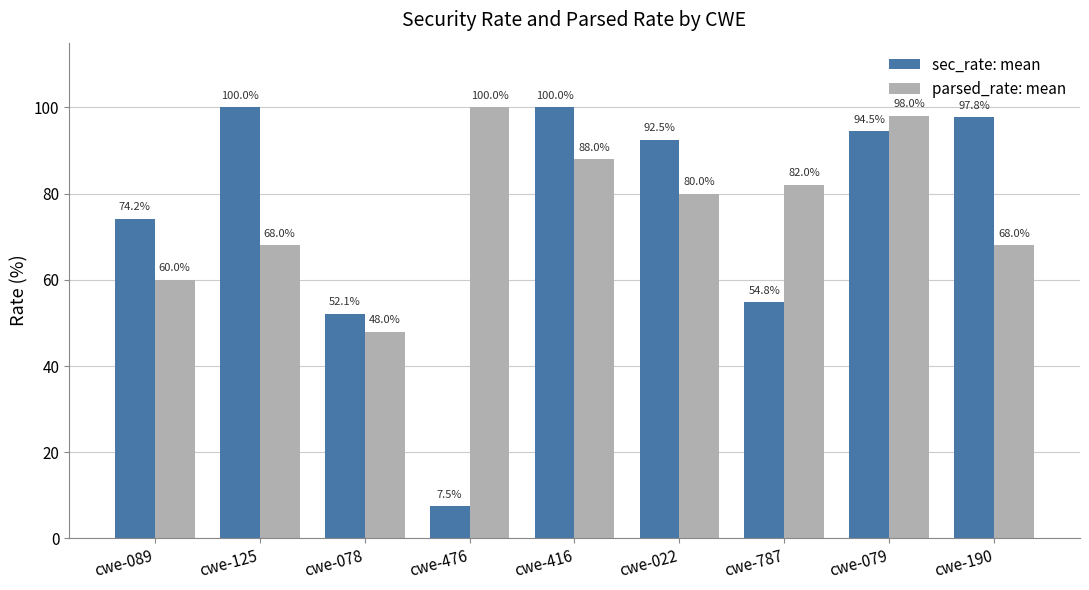

What is the average value of the sec_rate: mean series?

74.8